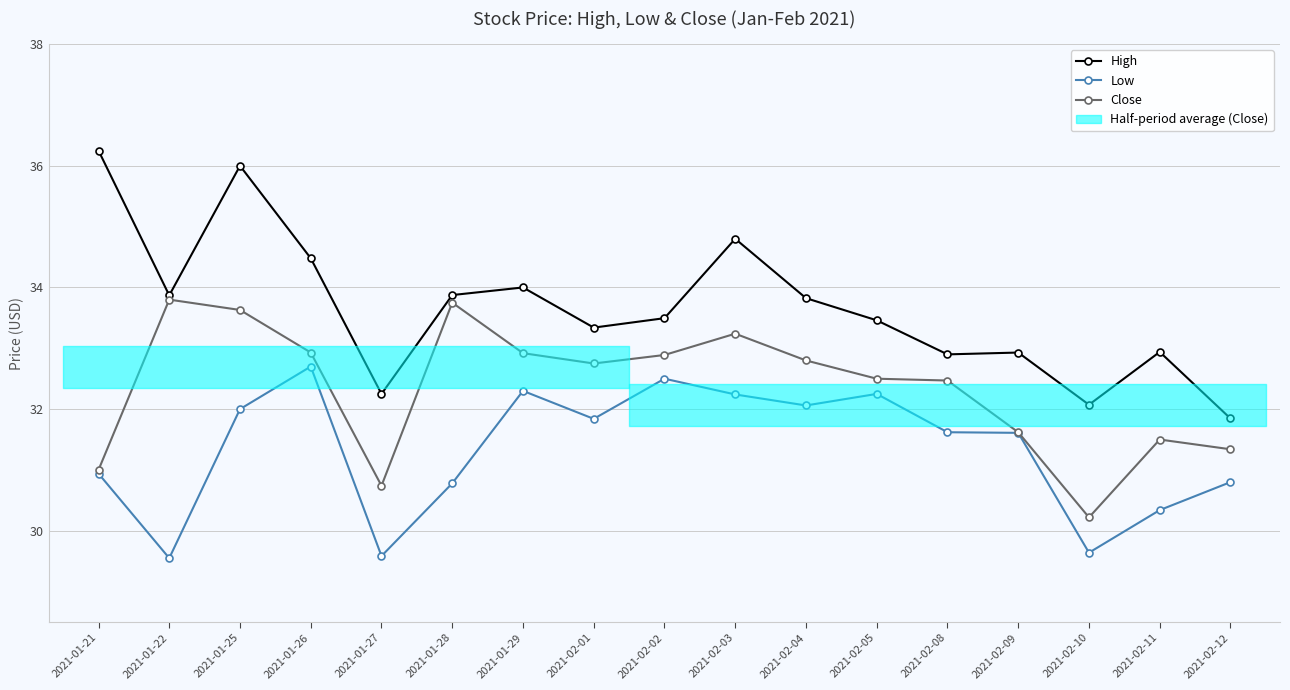

Which category has the highest value in the Low series?

2021-01-26